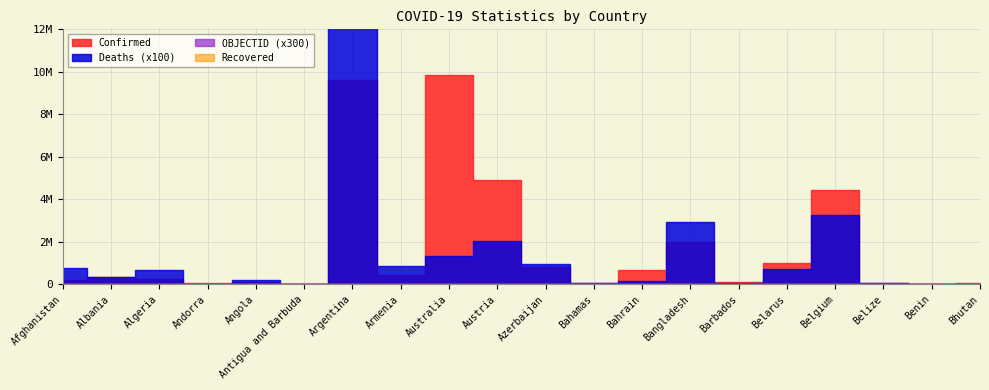

At which label is Recovered closest to 0?

Afghanistan